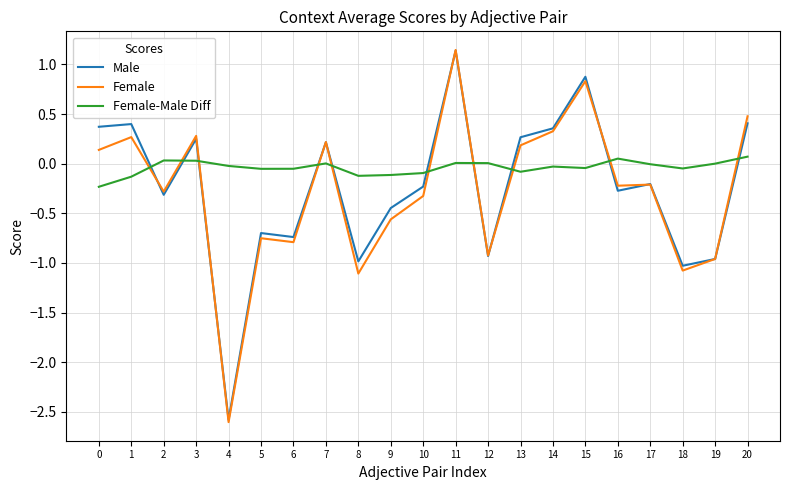

Rank the series at 0 from highest to lowest value.

Male, Female, Female-Male Diff